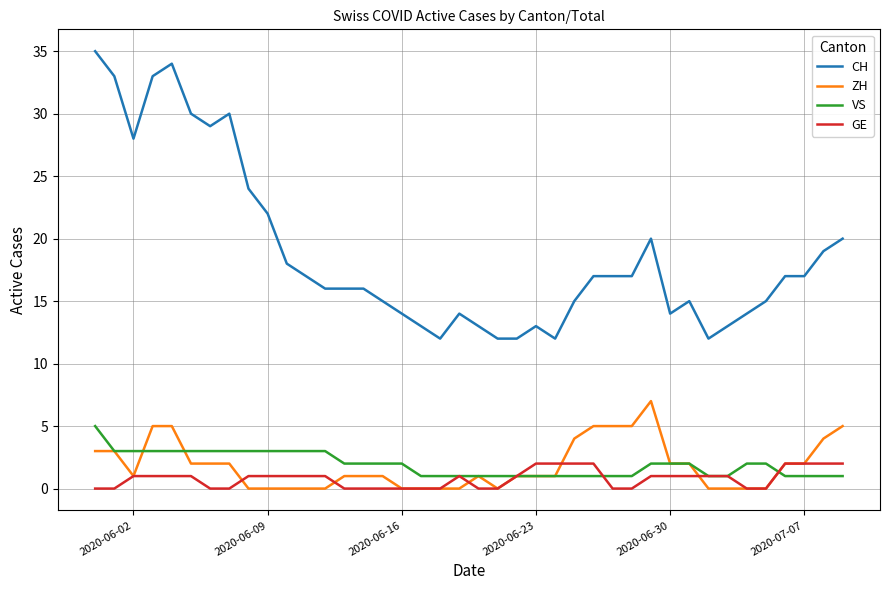

What is the greatest value displayed?

35